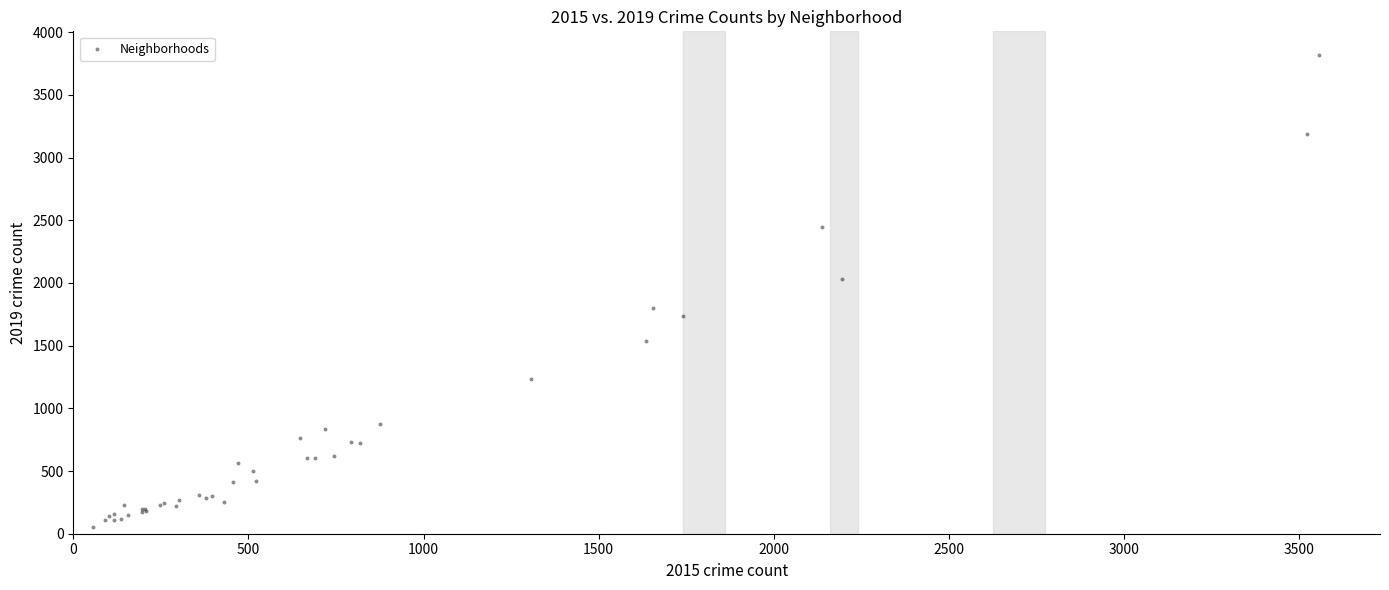

What Y value in the scatter plot is closest to 1937?

2032